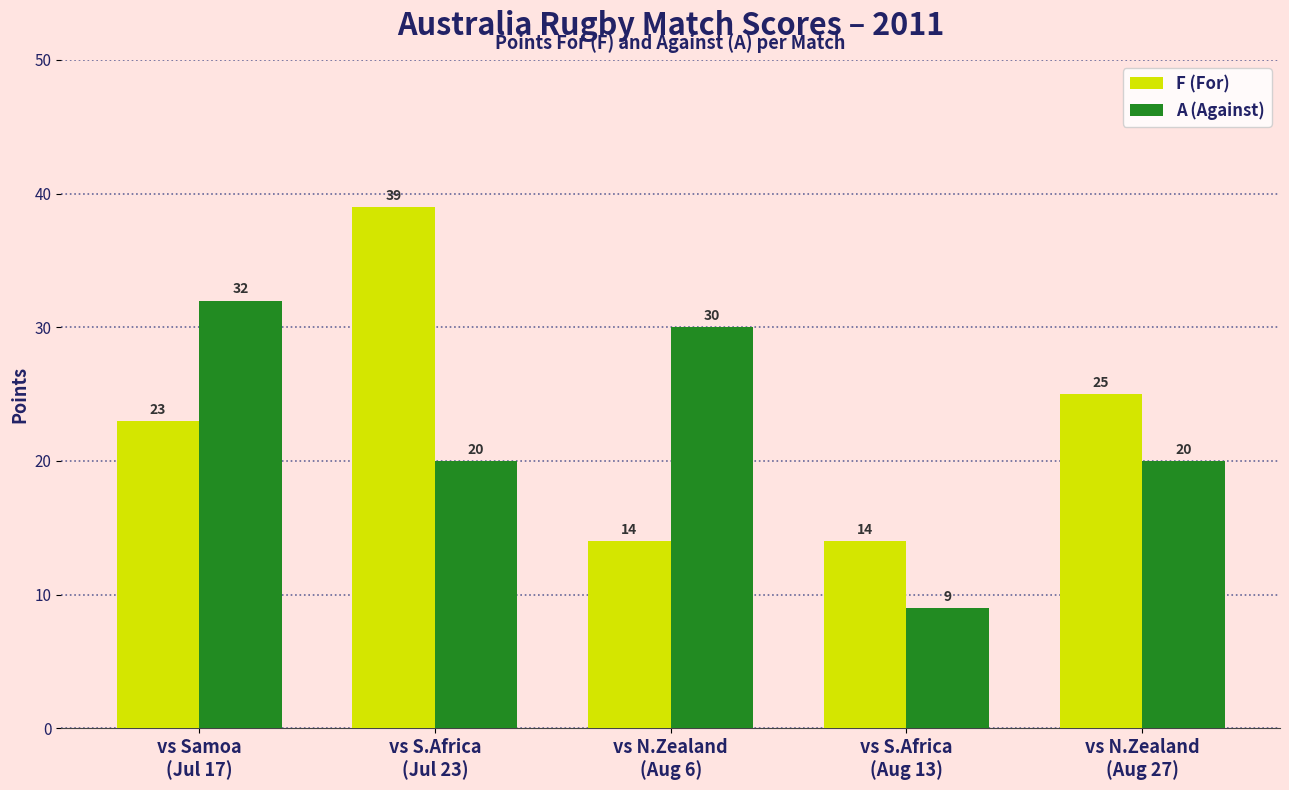

What is the total value across all series at vs S.Africa
(Jul 23)?

59